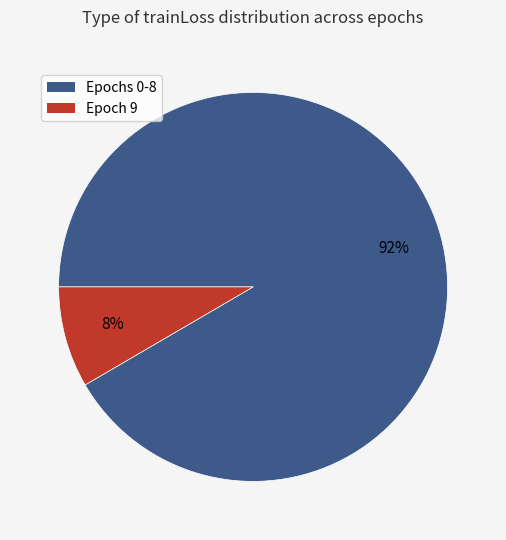

To the nearest percent, what is the average slice percentage?

50%